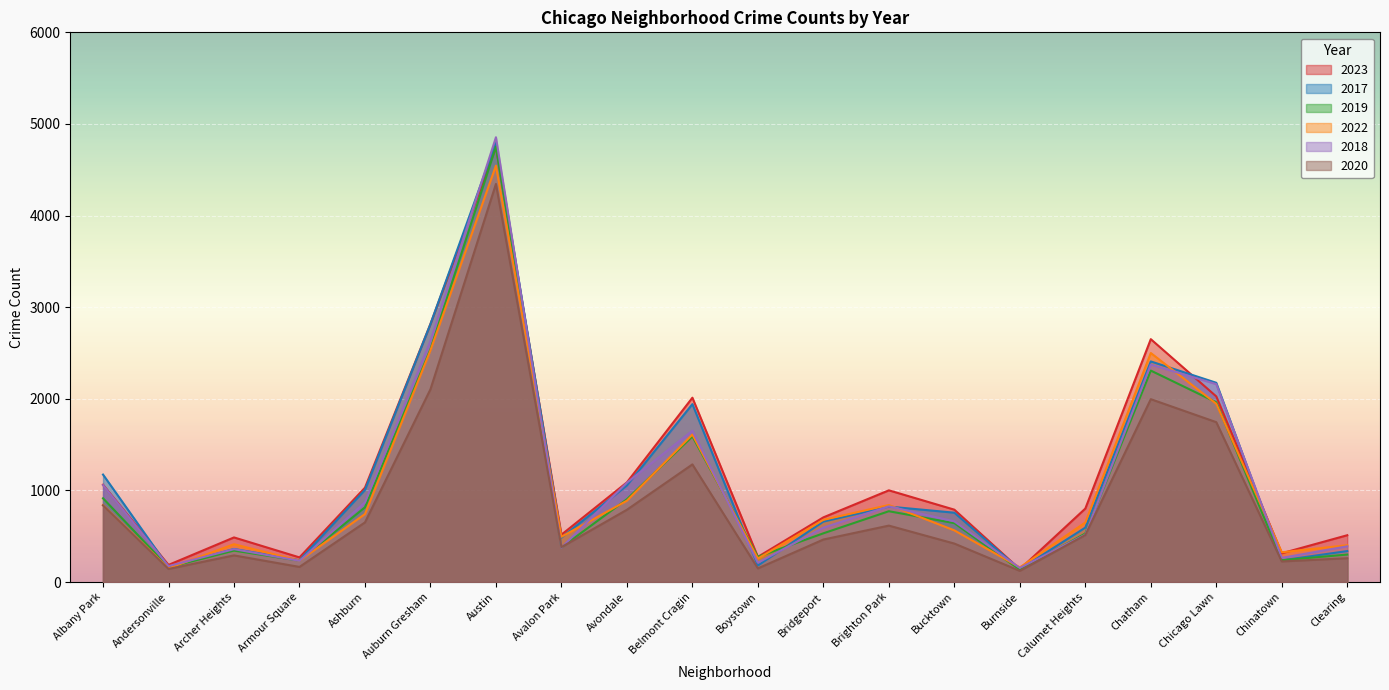

What position from the right is Bridgeport?

9